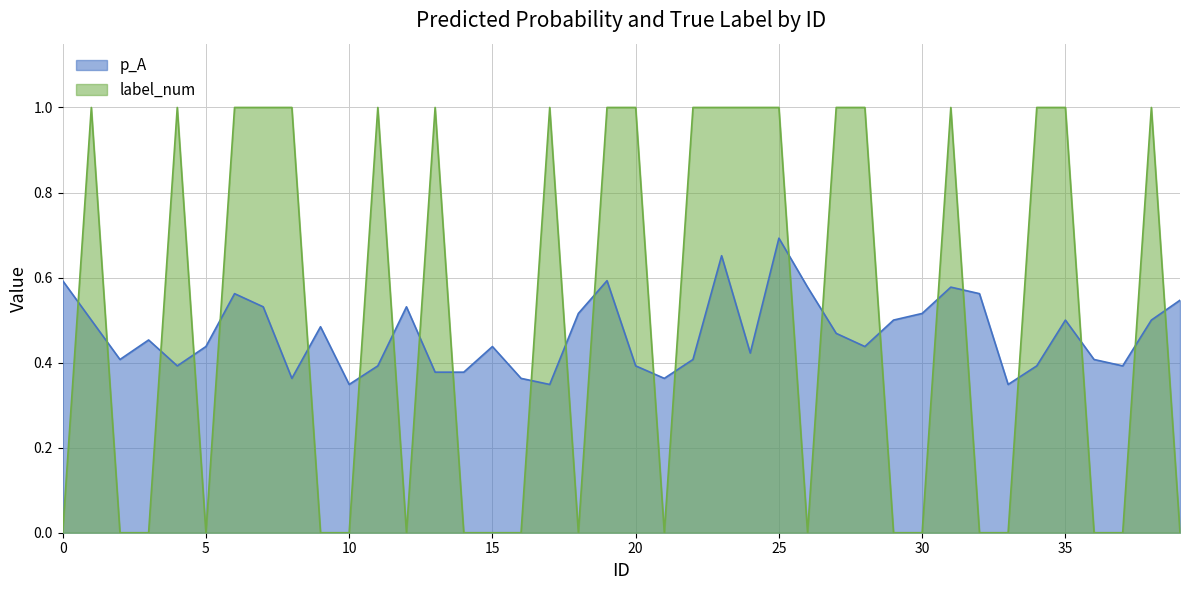

True or false: label_num has a value of -0.5 at 29.

False